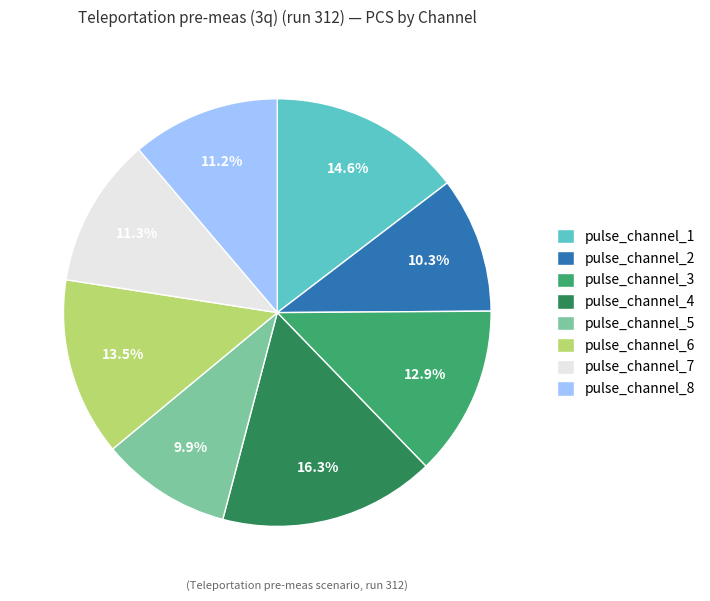

To the nearest percent, what percentage of the pie is pulse_channel_8?

11%